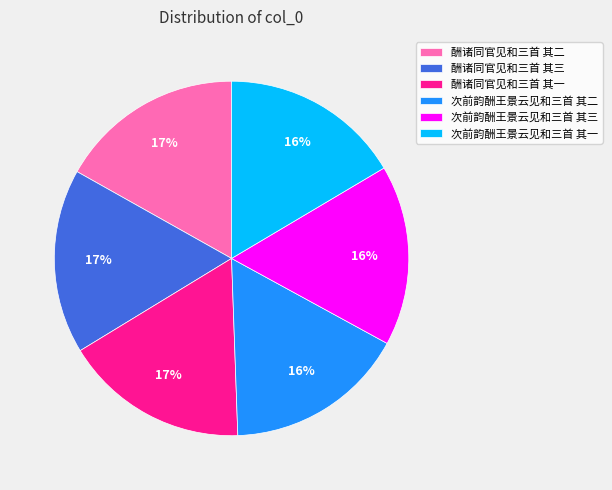

The 次前韵酬王景云见和三首 其二 slice represents 26% of the pie. True or false?

False